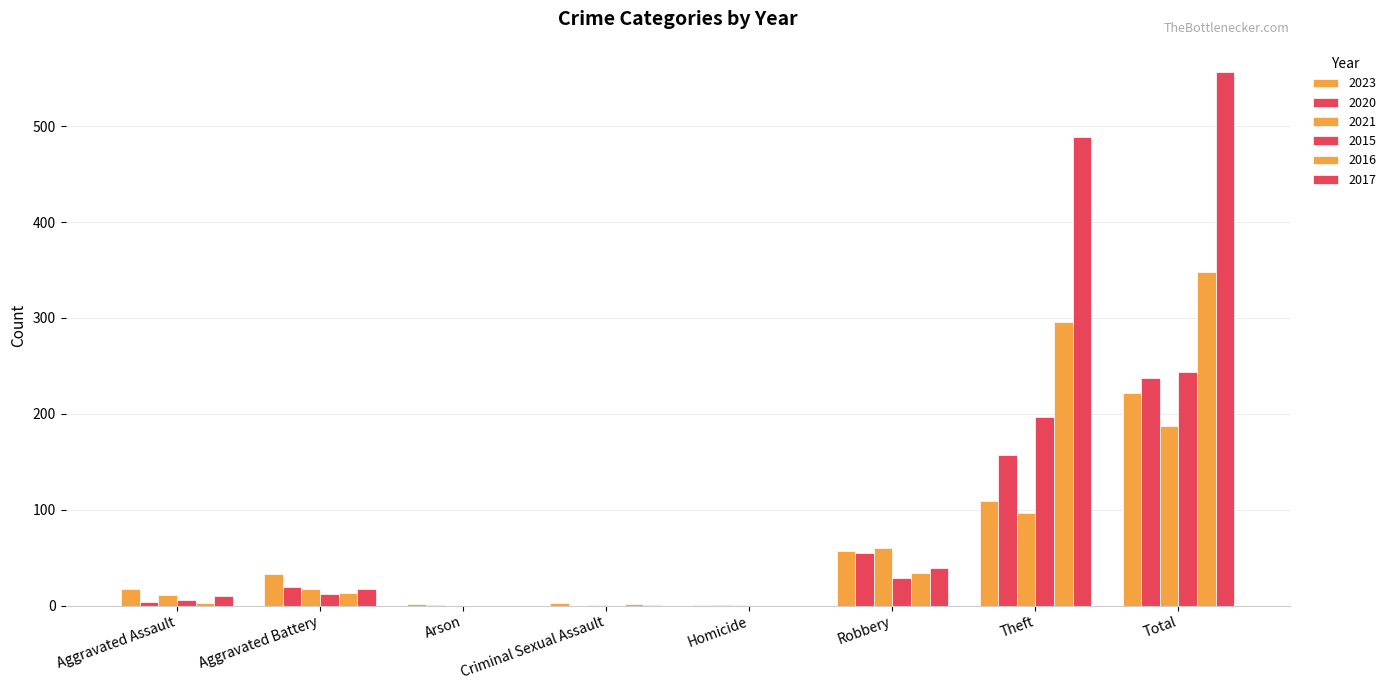

The value of 2016 at Criminal Sexual Assault is 2. True or false?

True